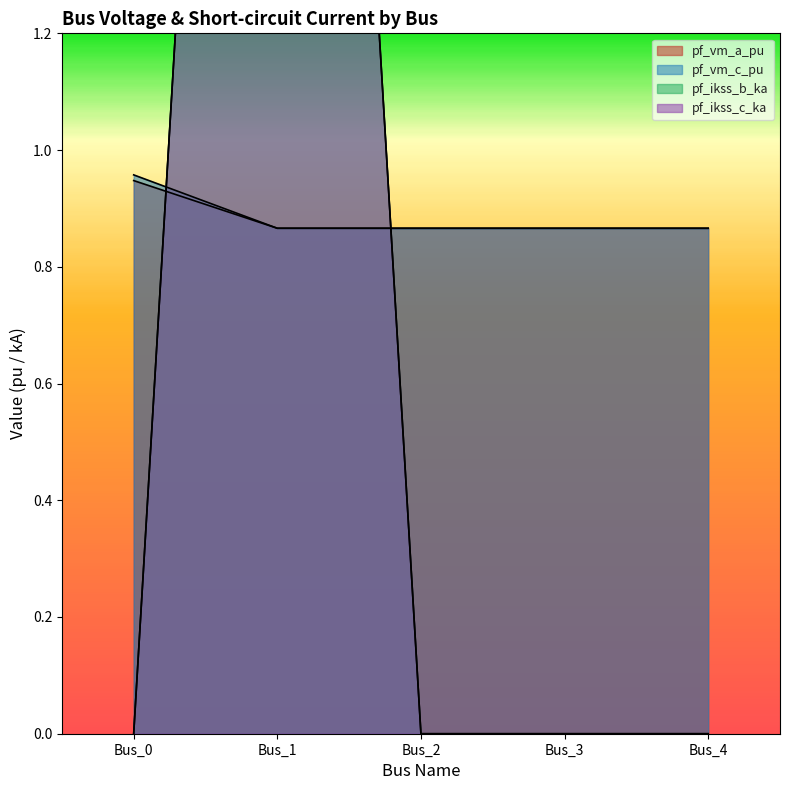

List the series in order of their peak value, lowest first.

pf_vm_a_pu, pf_vm_c_pu, pf_ikss_b_ka, pf_ikss_c_ka